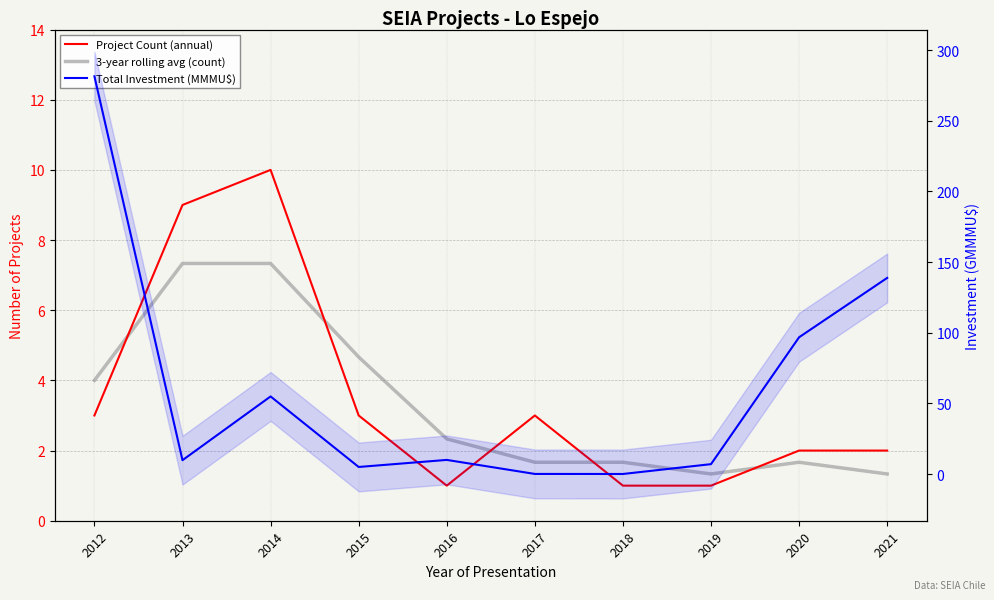

What is the difference between the maximum and minimum values in the Project Count (annual) series?

9.0